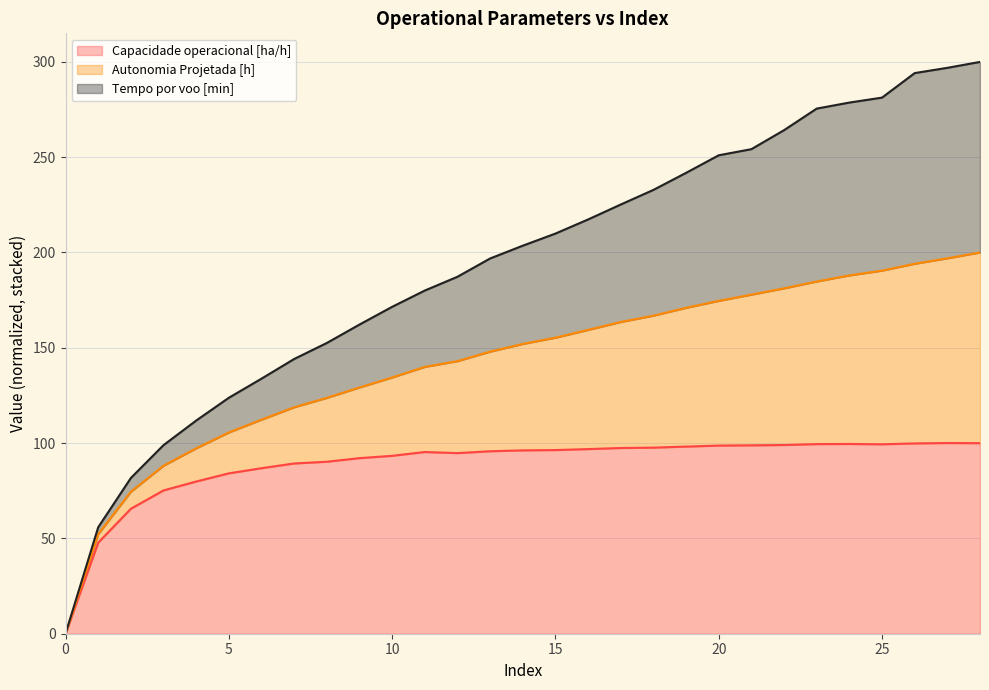

What is the sum of the Capacidade operacional [ha/h] values at 10 and 26?

193.1